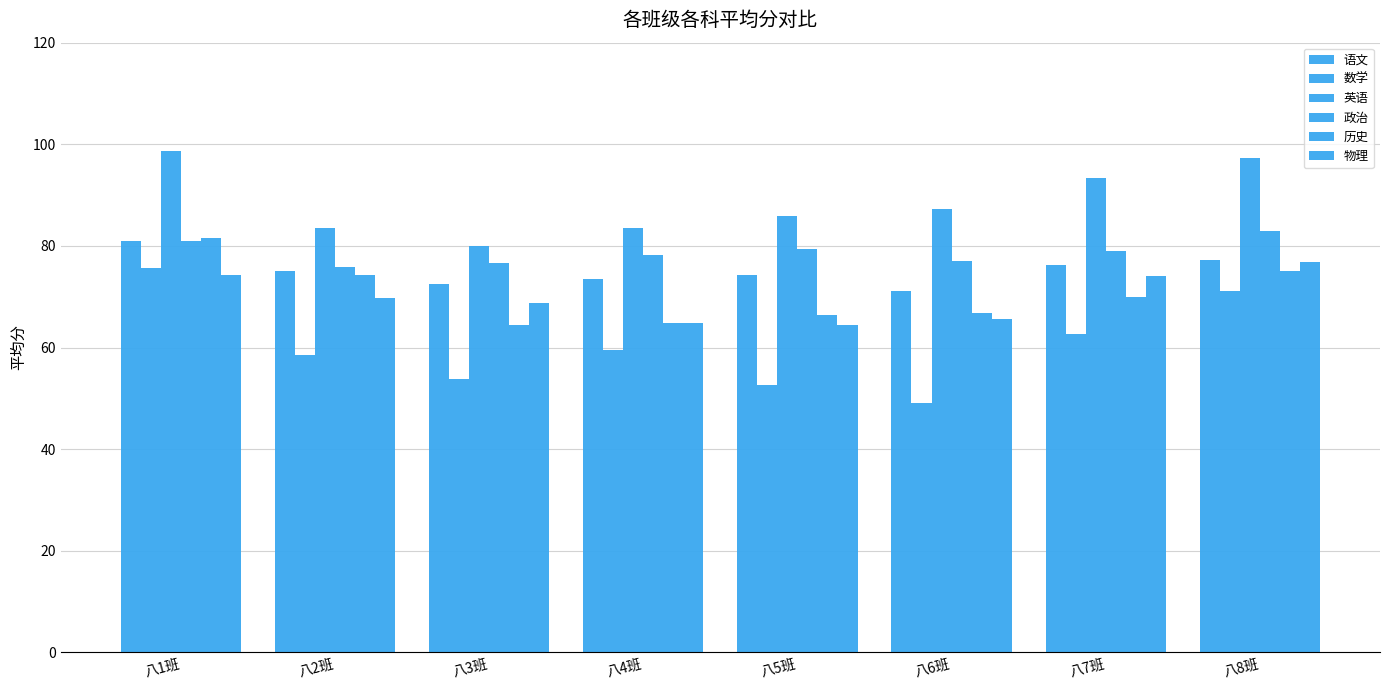

Are the bars horizontal?

No